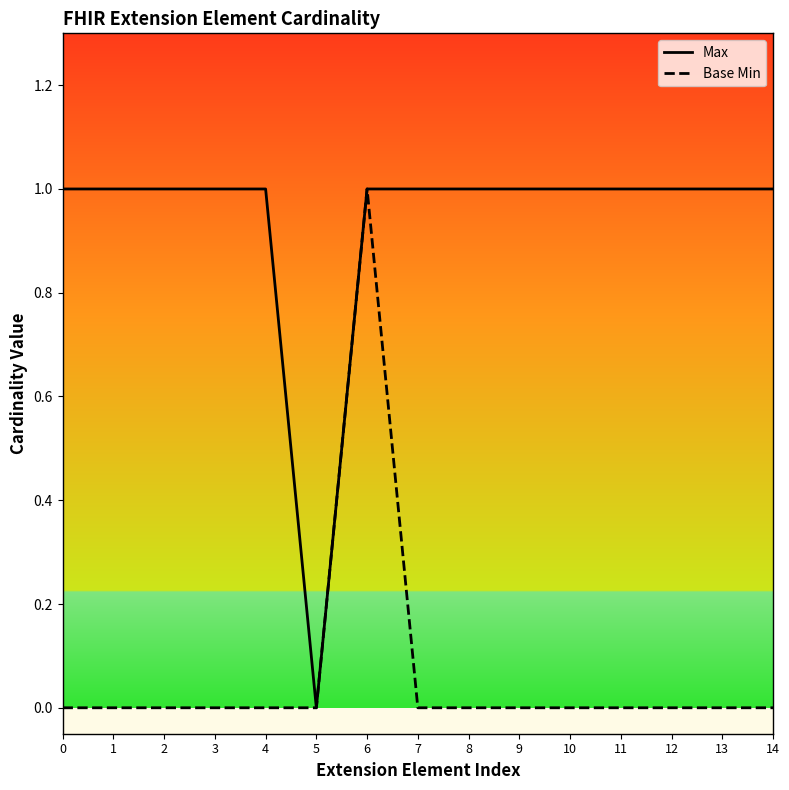

What is the greatest value displayed?

1